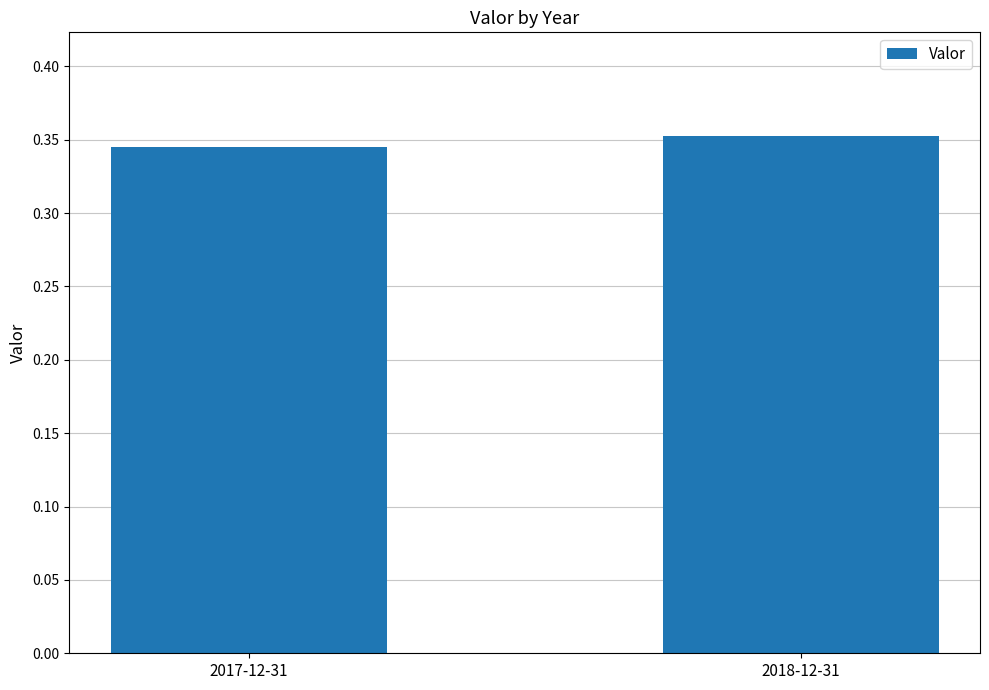

The chart shows a value of 0.5 at 2017-12-31. True or false?

False